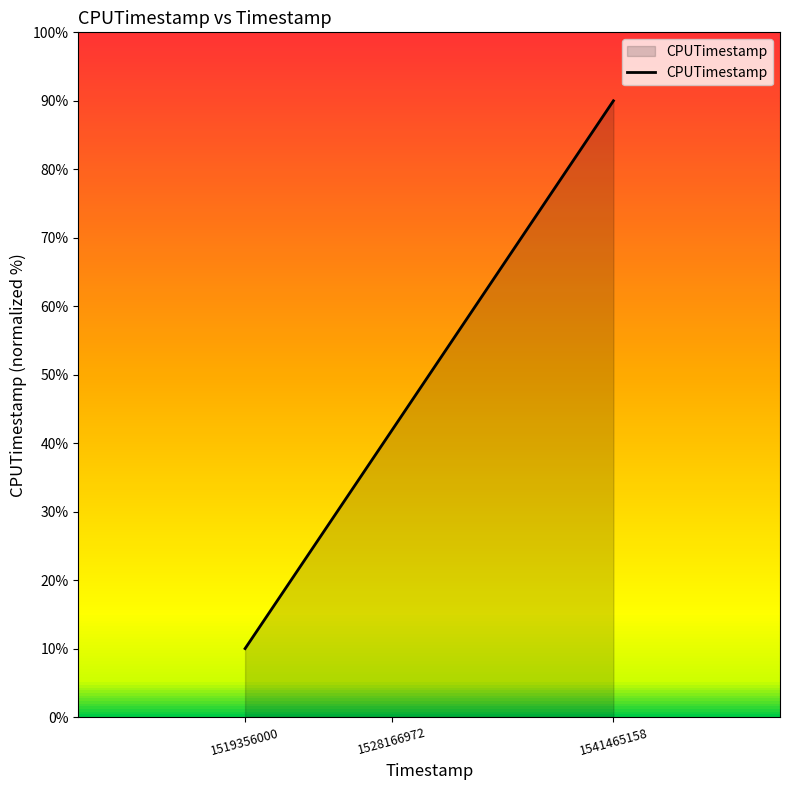

What is the minimum value shown in the chart?

10.0